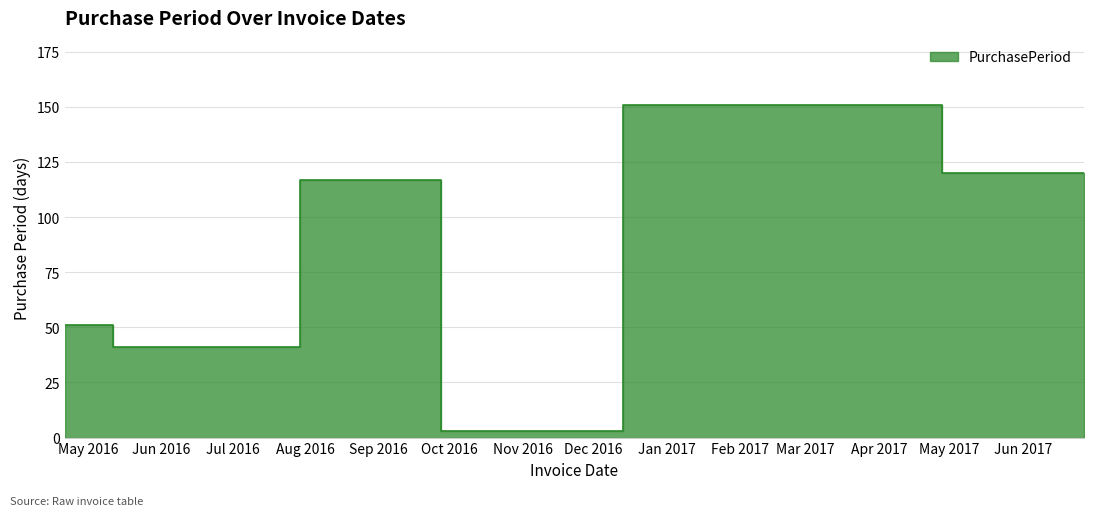

What is the change in value from 2016-06-01 to 2016-09-26?

+76